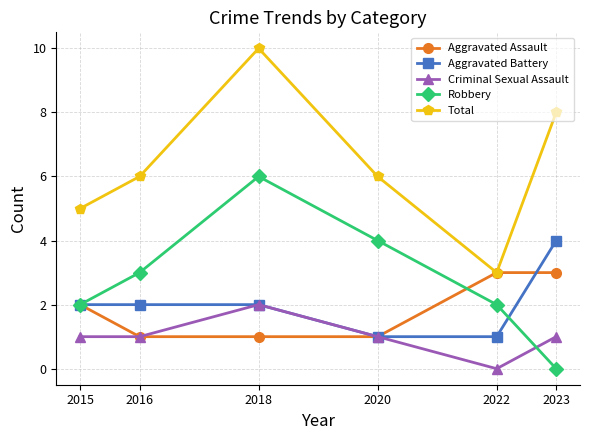

True or false: Criminal Sexual Assault and Total cross at least once.

False